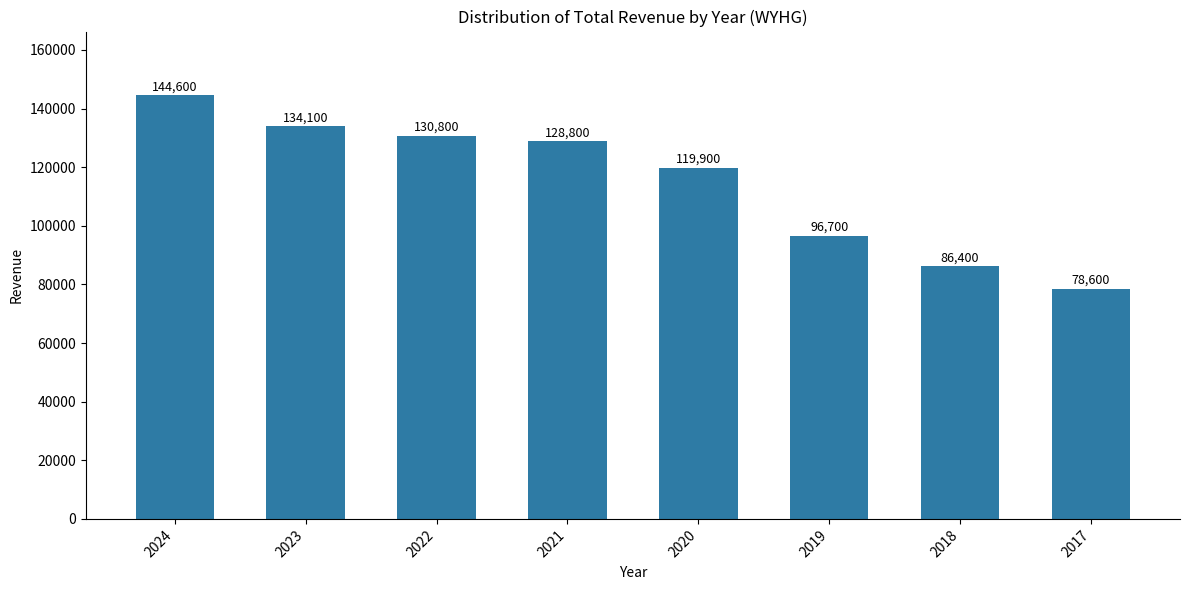

Are the bars grouped side by side (vs. stacked)?

No